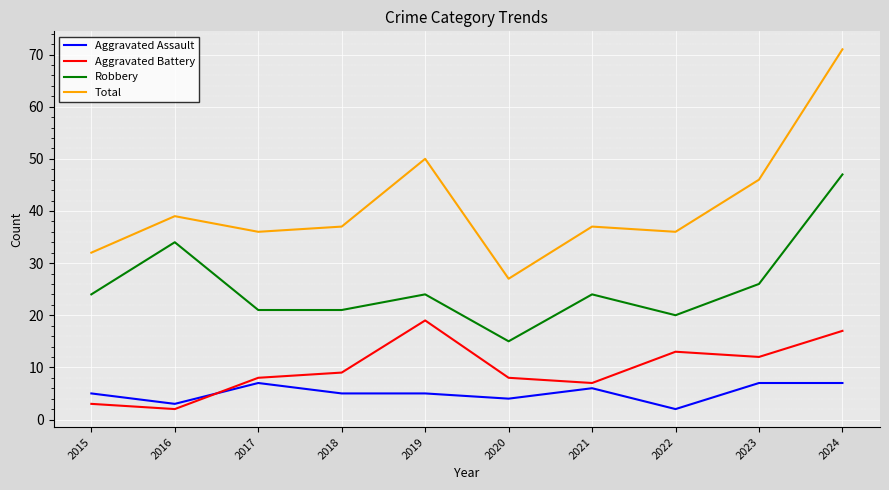

What is the difference between the maximum and minimum values in the Aggravated Battery series?

17